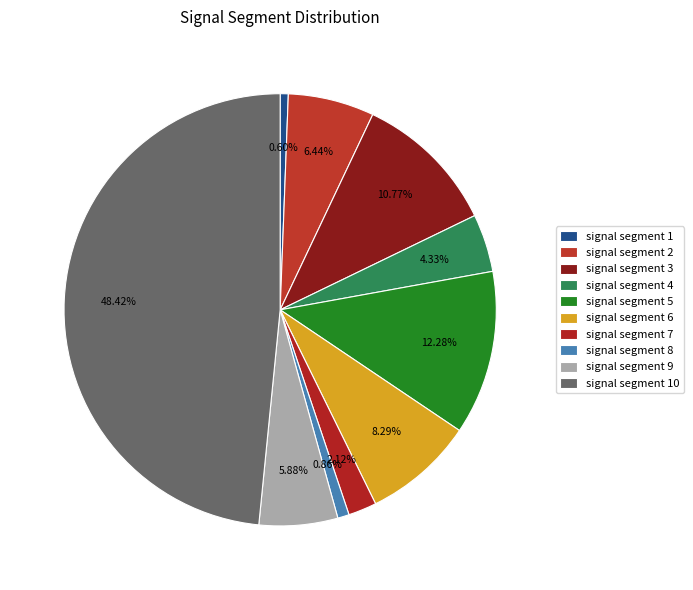

Does signal segment 4 account for over 50% of the chart?

No